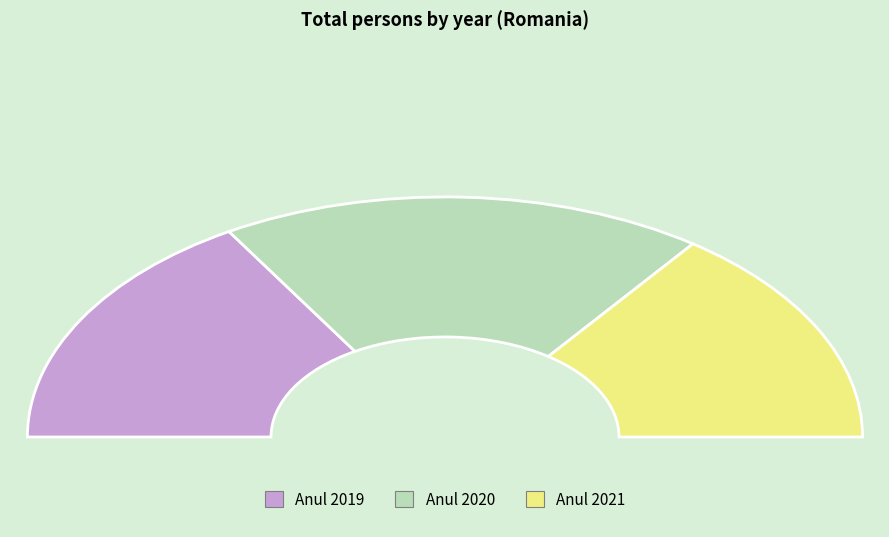

Rank the categories by value from lowest to highest.

Anul 2021, Anul 2019, Anul 2020